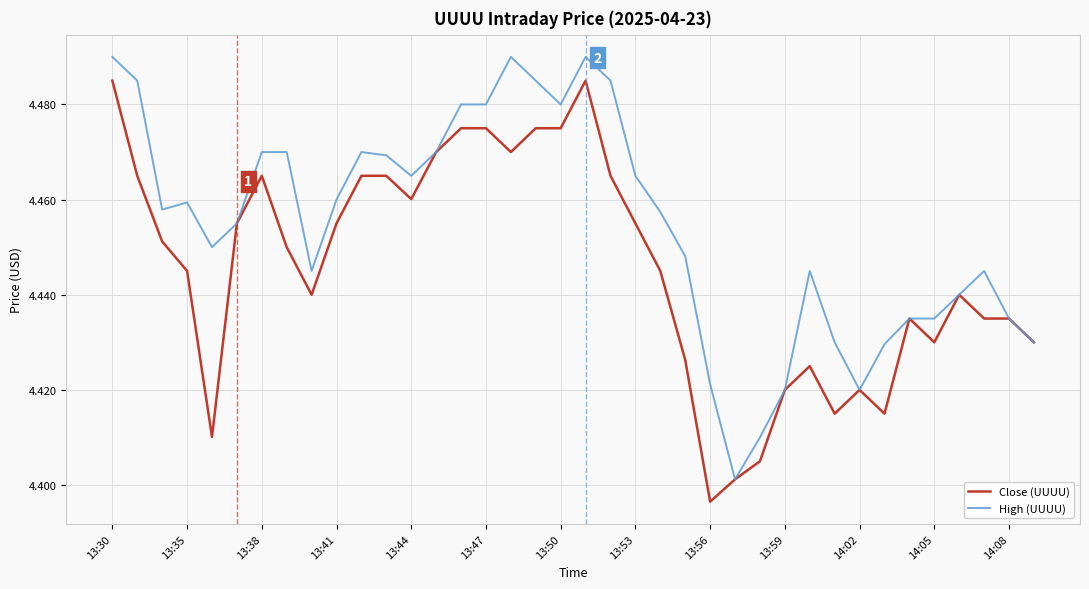

Is this an area chart (filled region under the line)?

No